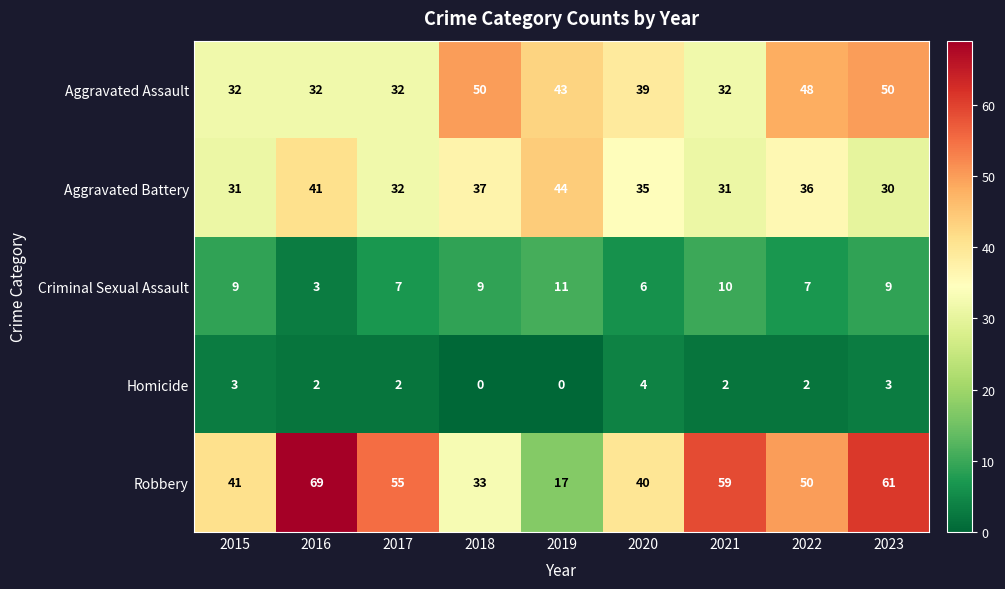

Is the value of Robbery at 2023 greater than the value of Criminal Sexual Assault at 2018?

Yes